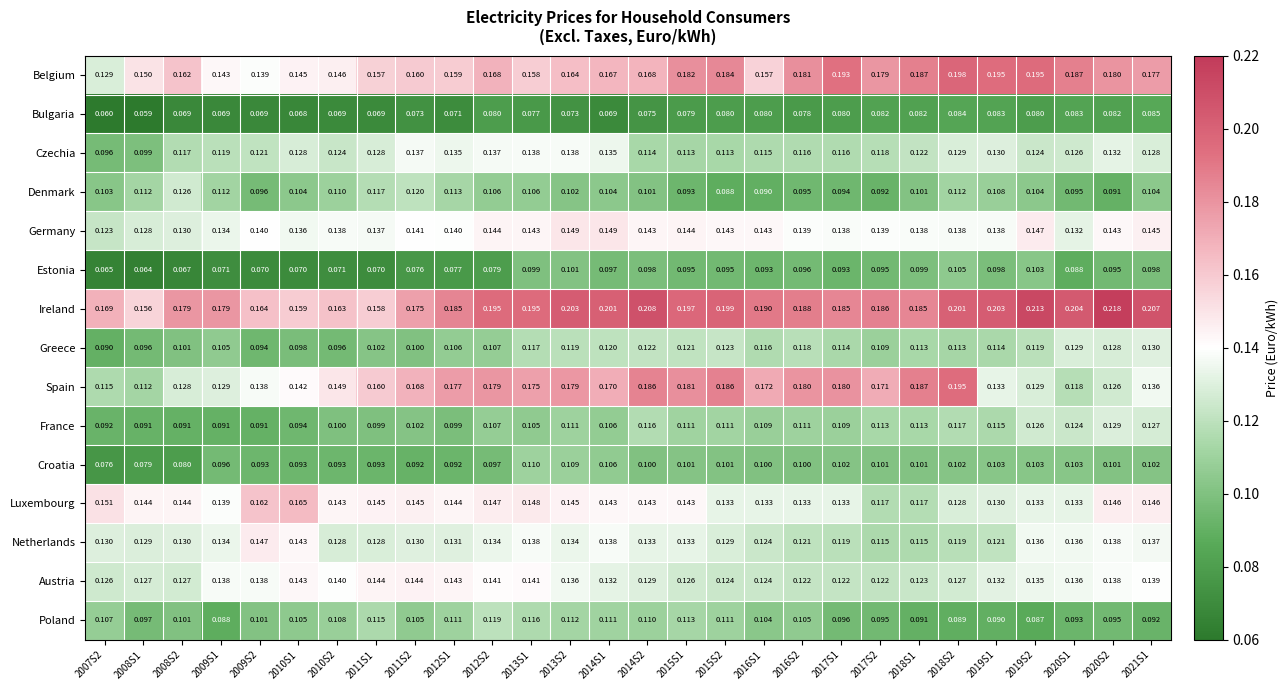

Is the value of Luxembourg at 2011S2 greater than the value of Belgium at 2020S1?

No